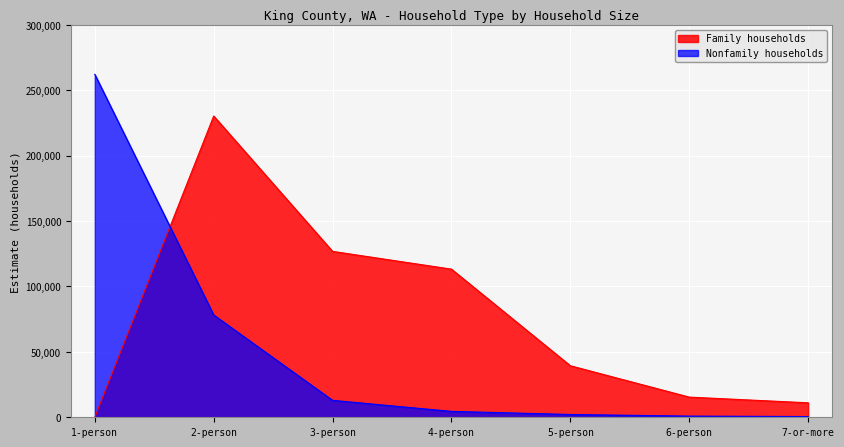

Rank the categories by Nonfamily households value from lowest to highest.

7-or-more, 6-person, 5-person, 4-person, 3-person, 2-person, 1-person